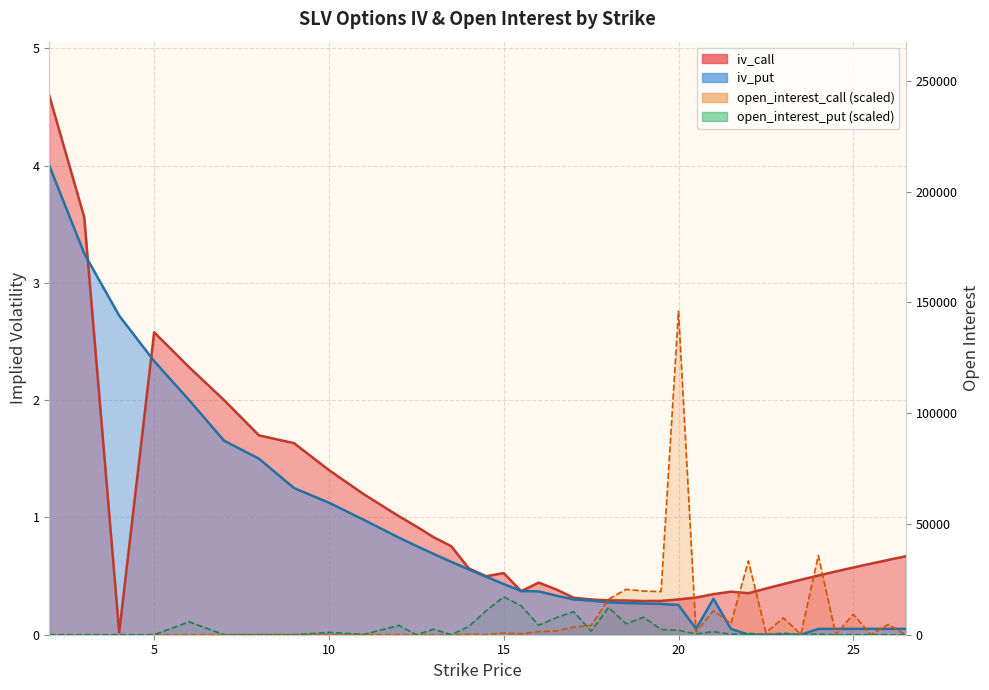

Rank the series by their maximum value, from highest to lowest.

iv_call, iv_put, open_interest_call, open_interest_put